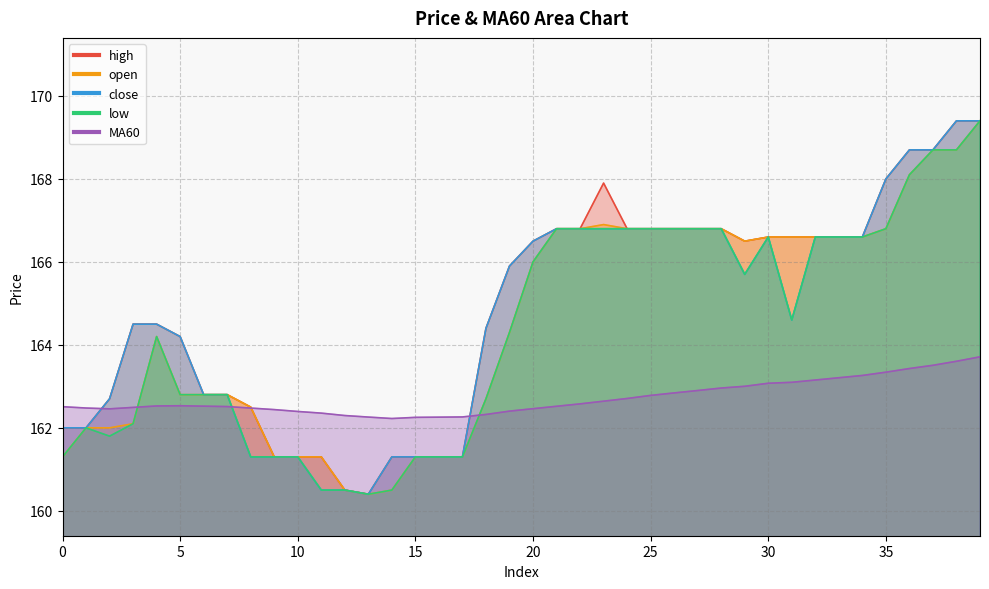

What is the difference between the maximum and minimum values in the close series?

9.0